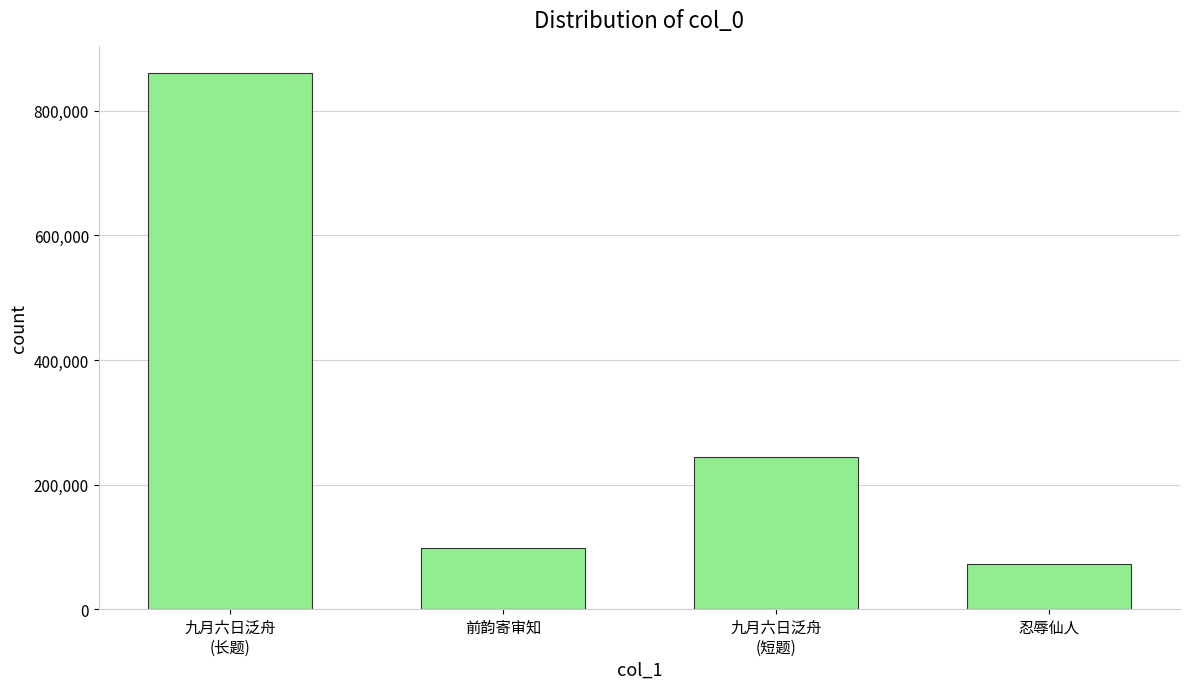

How many categories are shown in the chart?

4